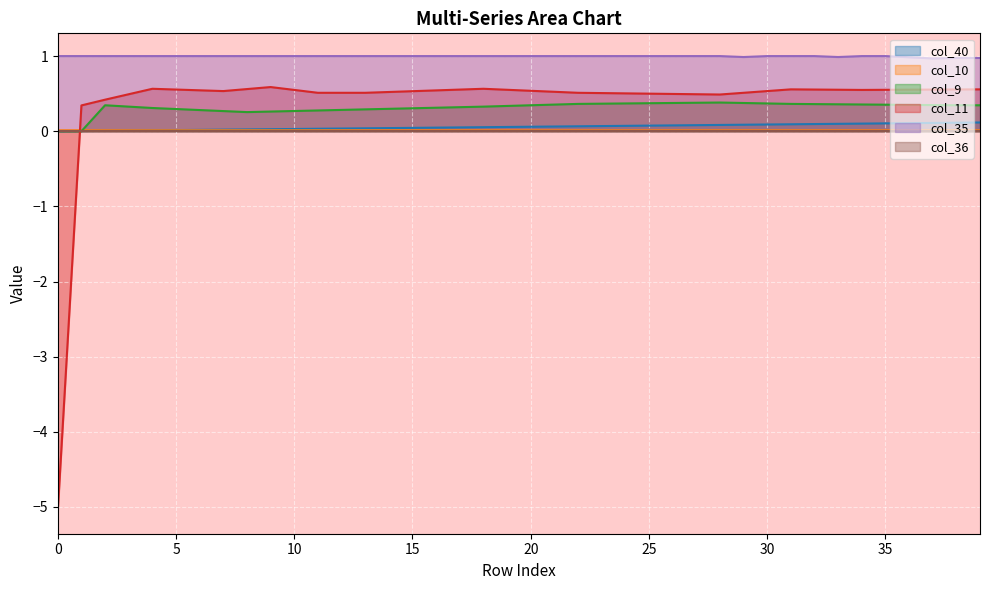

What is the sum of all col_35 values?

39.9